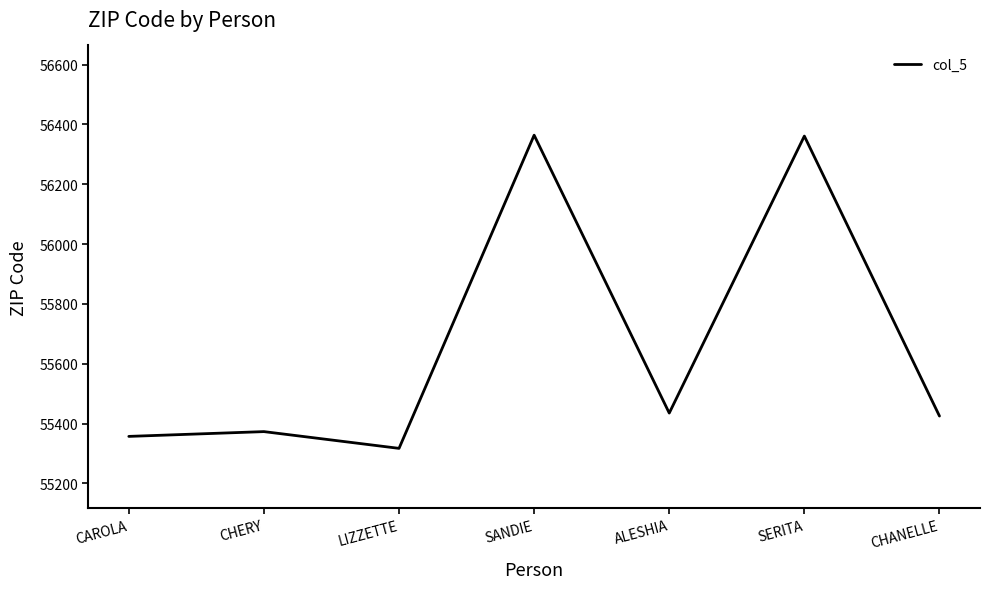

At which category does the data reach its first local peak?

CHERY